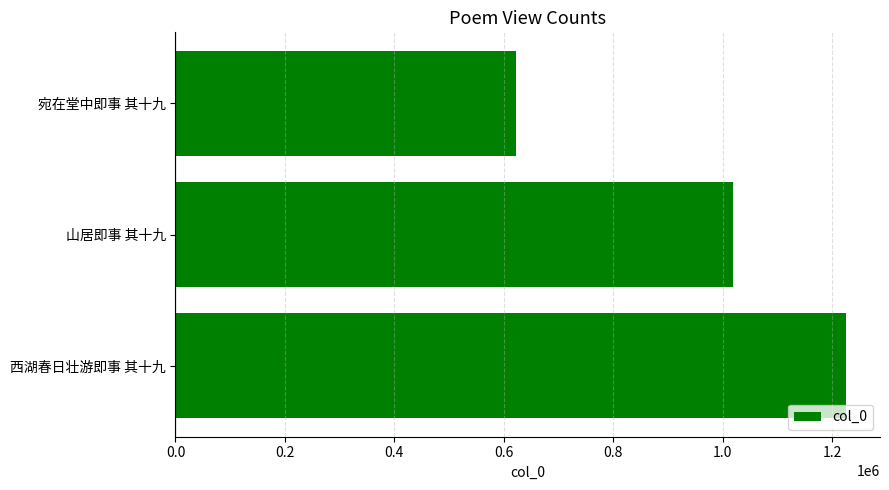

What is the change in value from 西湖春日壮游即事 其十九 to 宛在堂中即事 其十九?

-603867